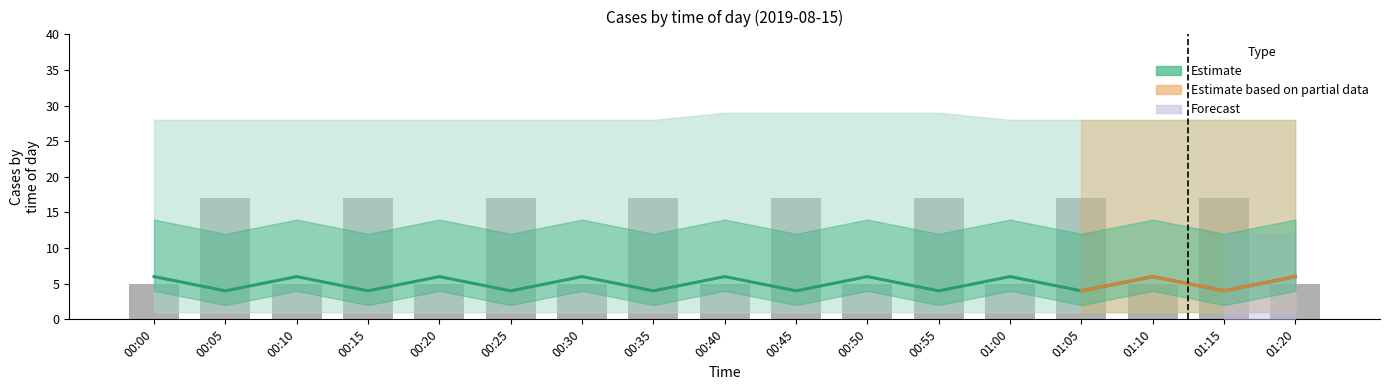

How many groups of bars are there?

17